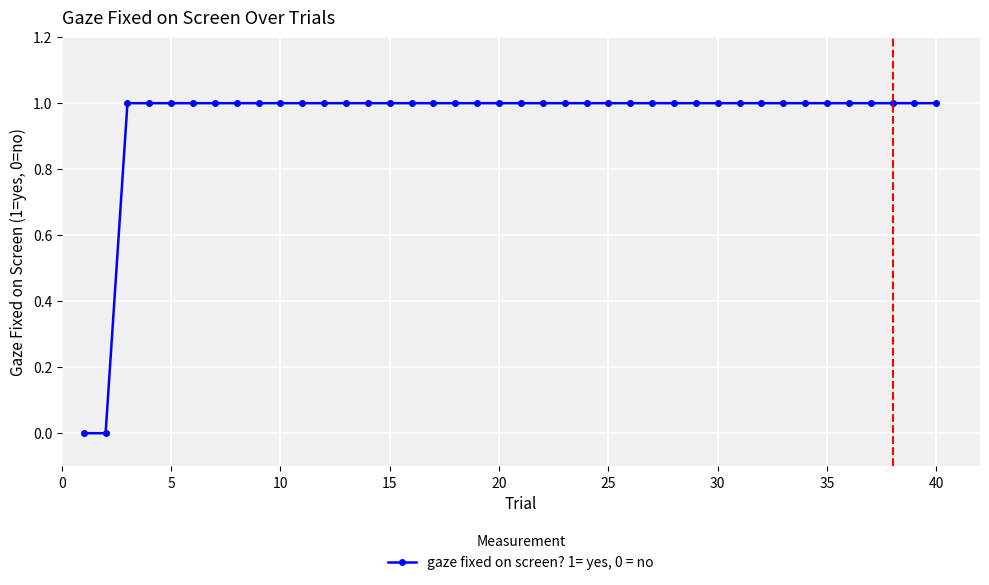

What is the sum of all values?

38